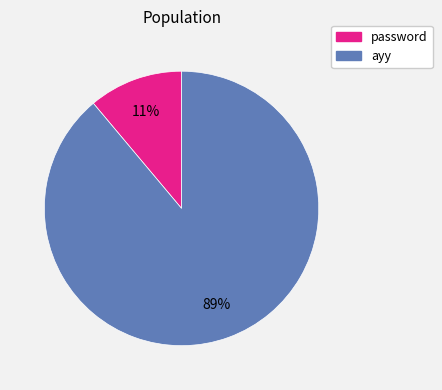

What percentage is the password slice, to the nearest percent?

11%